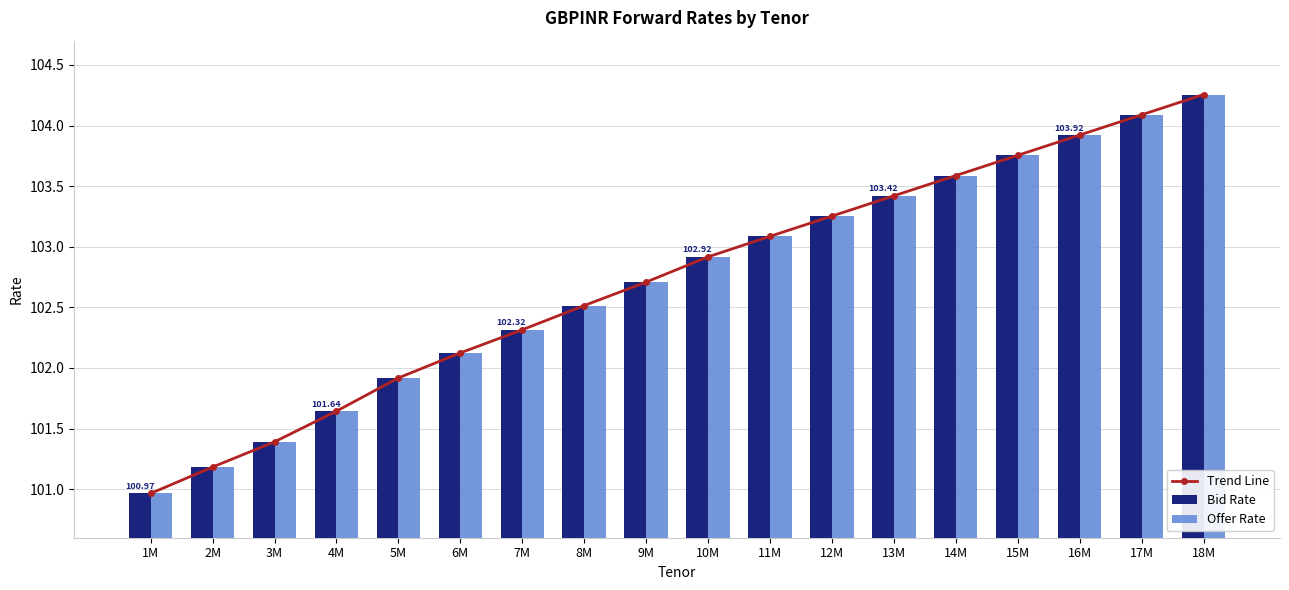

Rank the series by their maximum value, from highest to lowest.

Trend Line, Bid Rate, Offer Rate